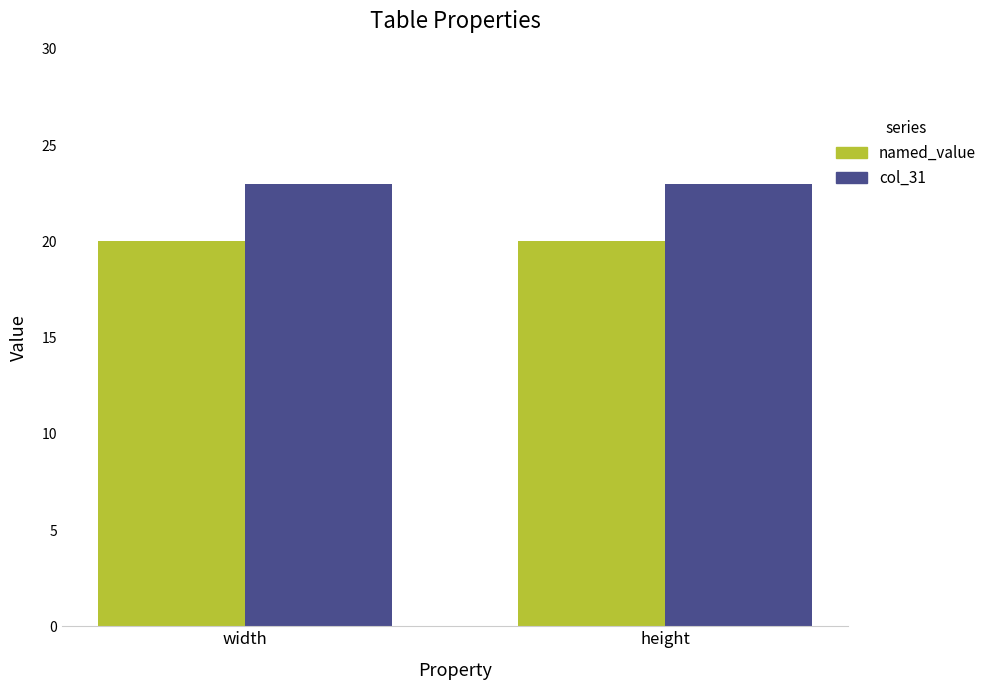

Rank the series by their average value, from highest to lowest.

col_31, named_value